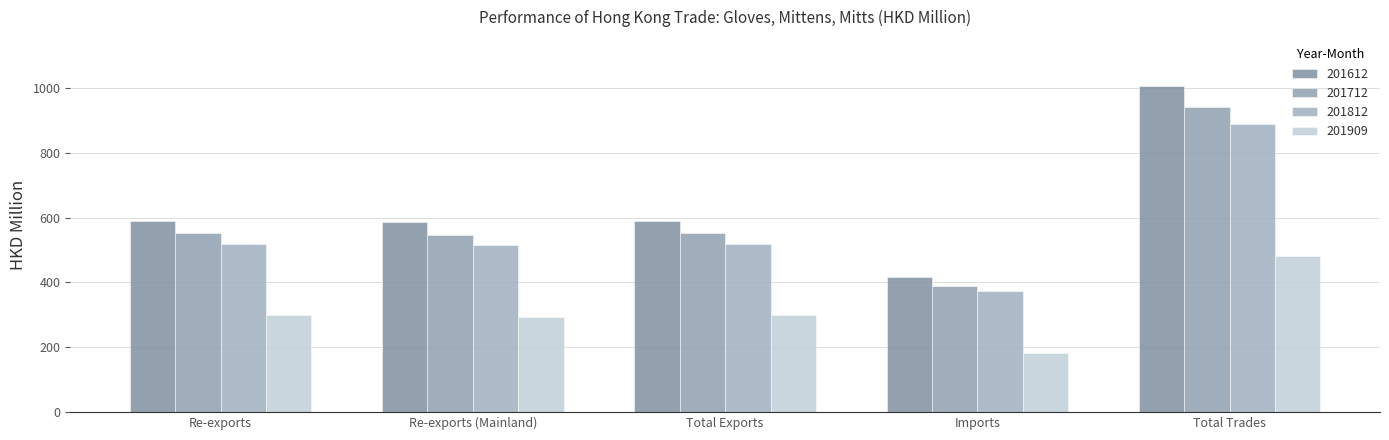

What is the value of the 201612 bar at the 3rd from the left?

589.4